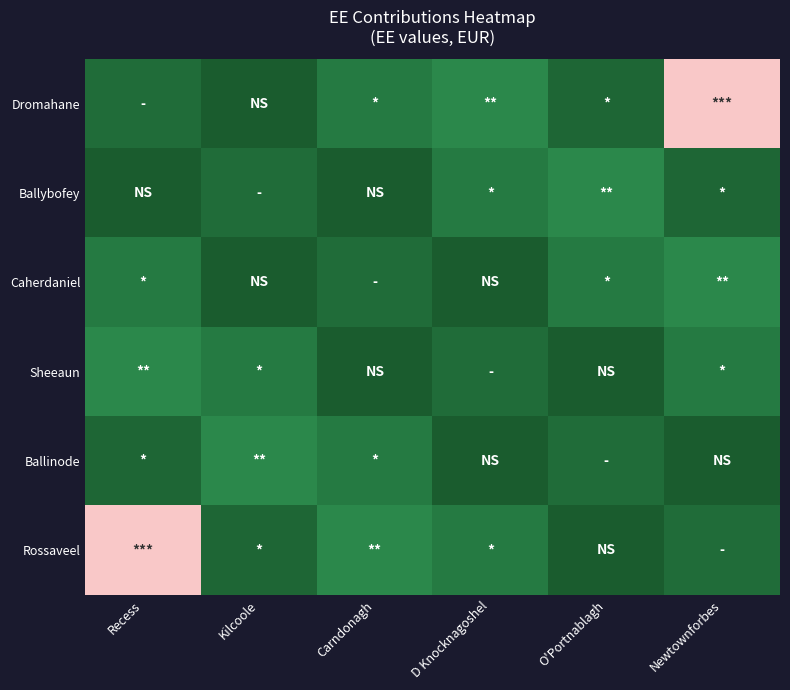

What is the difference between the highest and lowest values at Recess?

1633.8